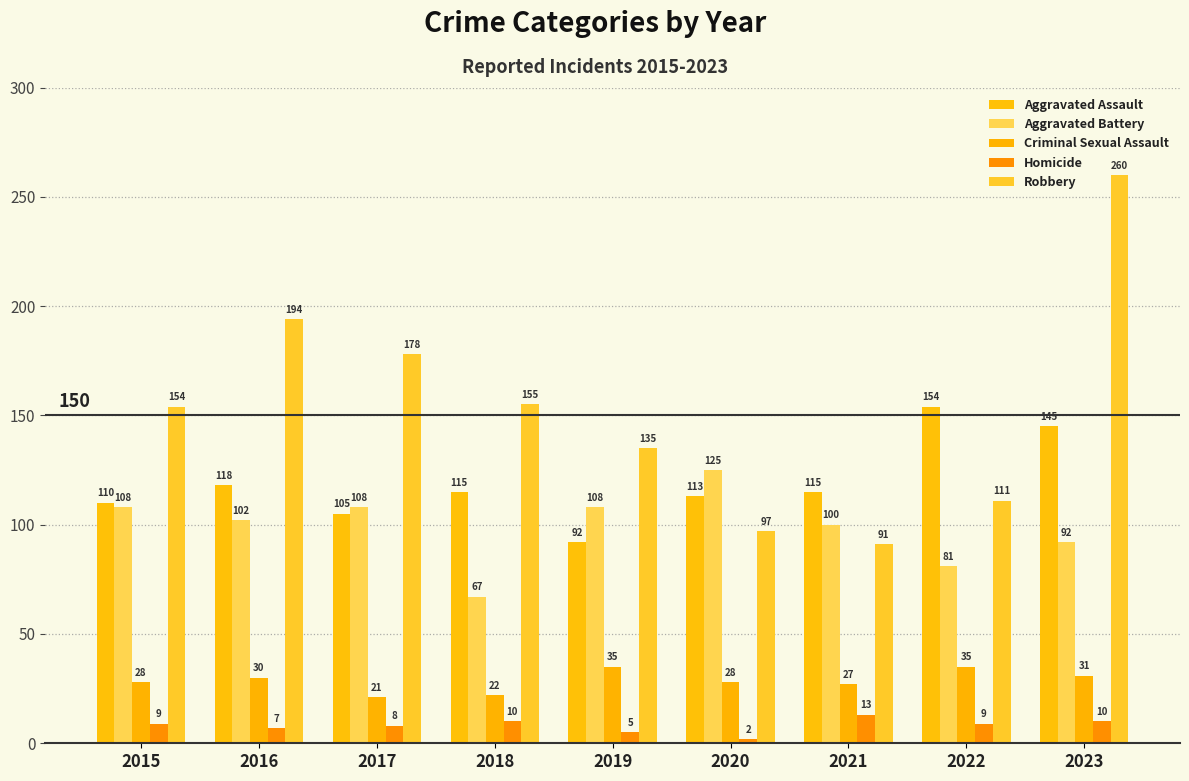

Reading right to left, list all the values displayed in this chart.

Aggravated Assault: 145	154	115	113	92	115	105	118	110
Aggravated Battery: 92	81	100	125	108	67	108	102	108
Criminal Sexual Assault: 31	35	27	28	35	22	21	30	28
Homicide: 10	9	13	2	5	10	8	7	9
Robbery: 260	111	91	97	135	155	178	194	154